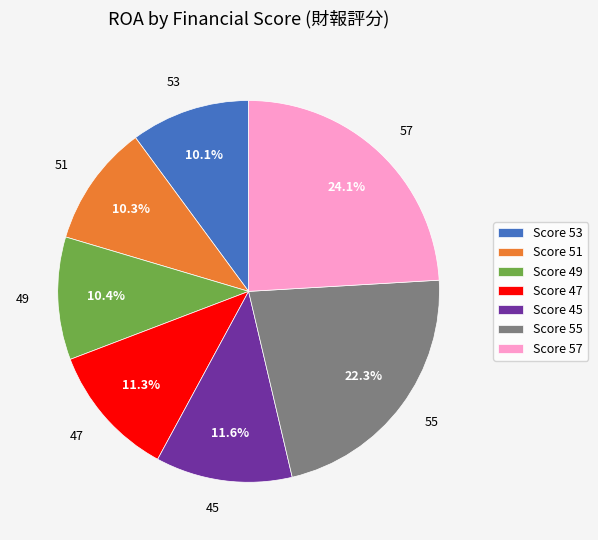

Which category has the biggest portion of the pie?

57